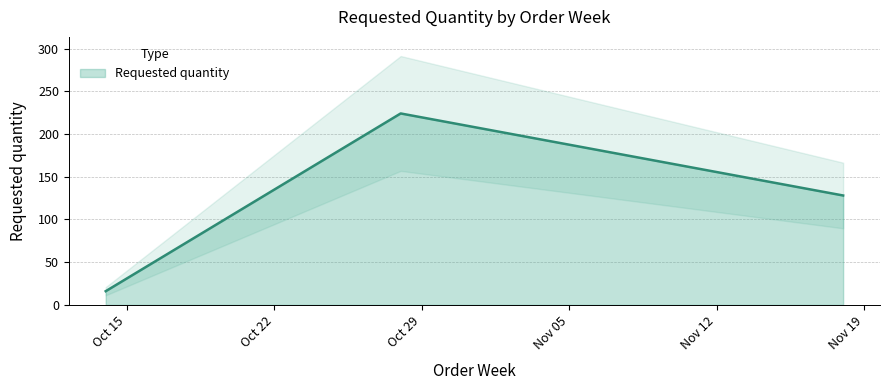

Reading left to right, extract all data points from this chart.

2024-10-14=16	2024-10-28=224	2024-11-18=128